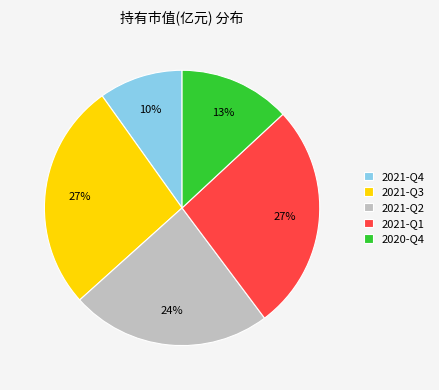

Do 2021-Q4 and 2021-Q2 together represent more than half of the pie?

No